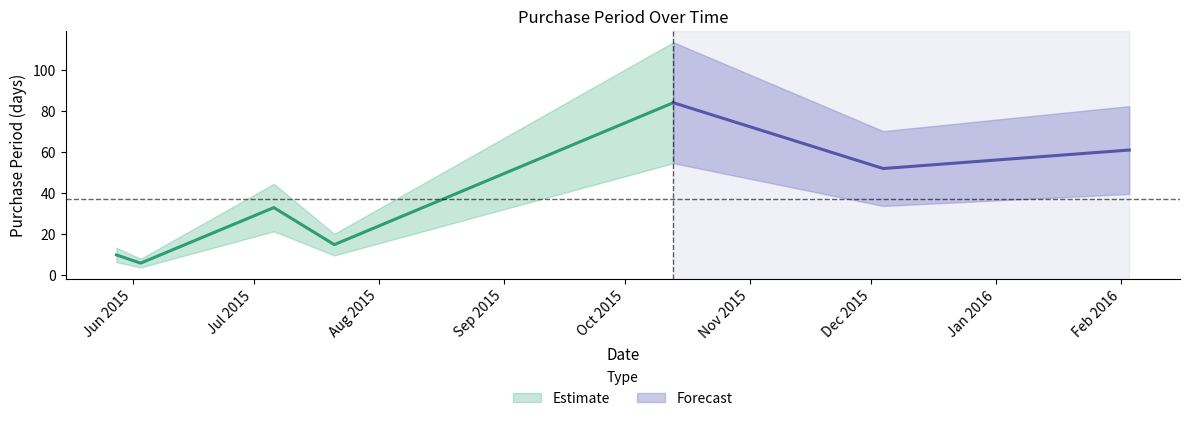

What is the difference between the maximum and minimum values?

78